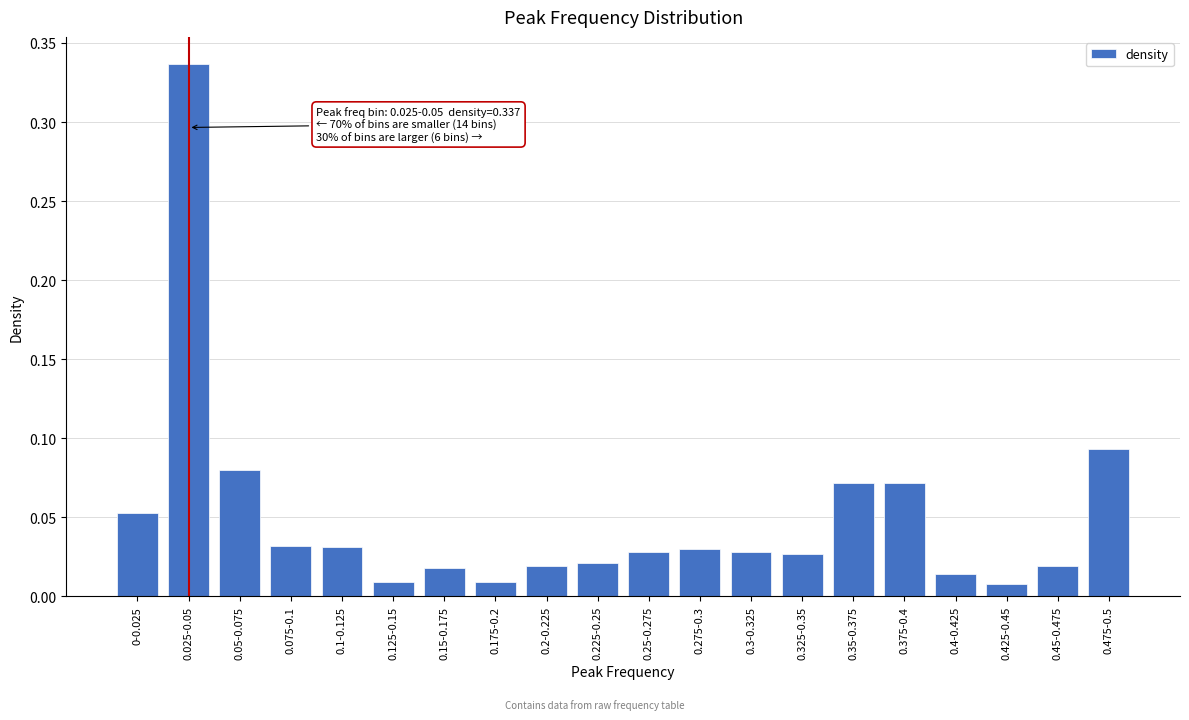

What is the sum of all values?

1.0